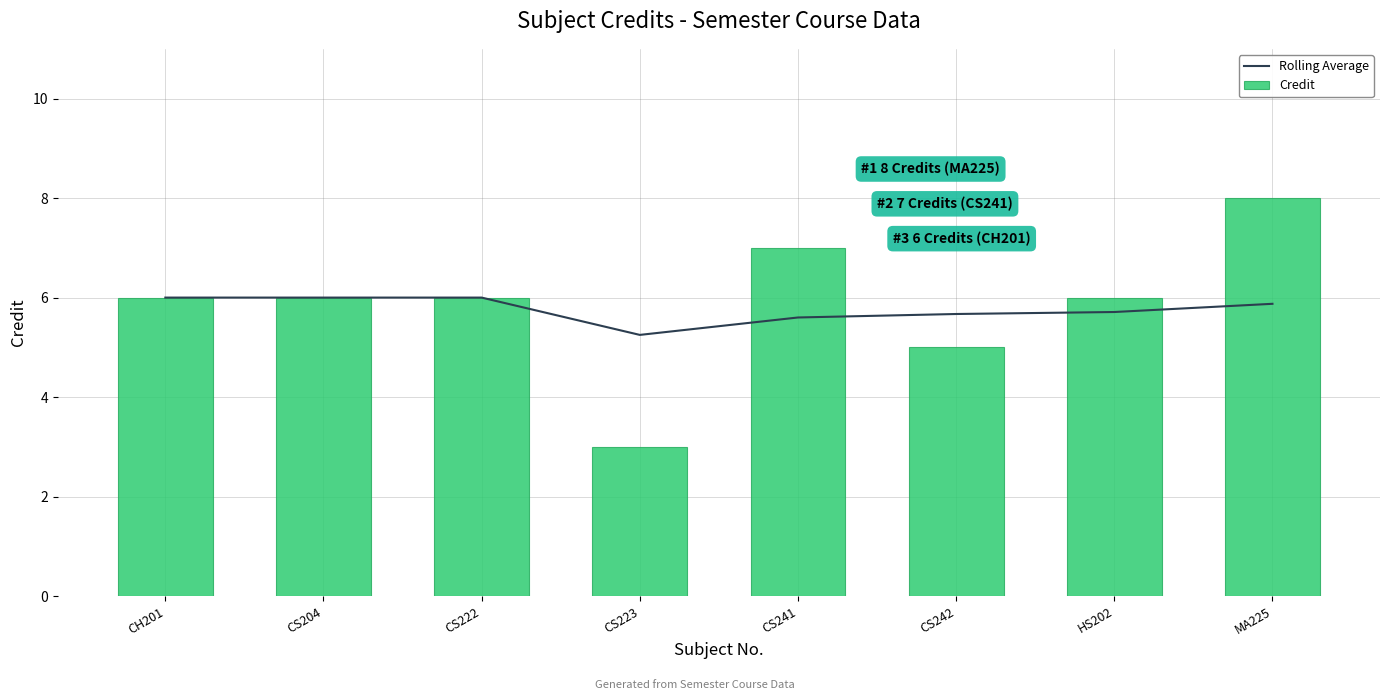

The value of Rolling Average at MA225 is 5.9. True or false?

True